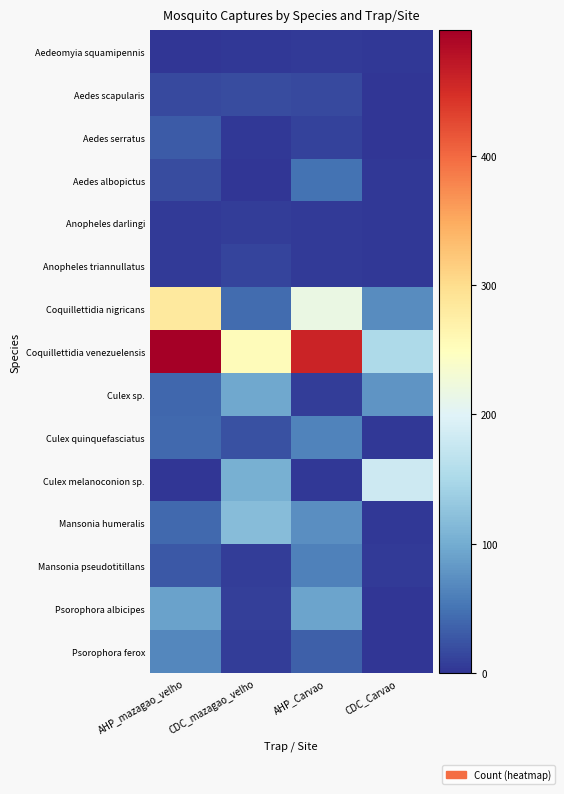

How many data points does each series have?

4